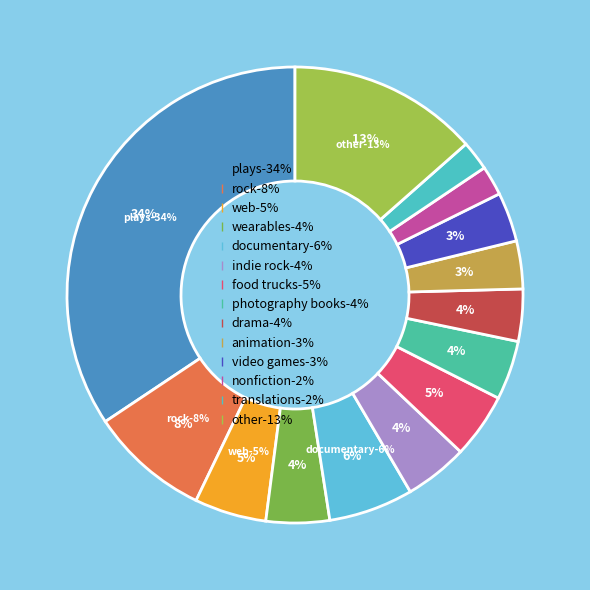

Rank the categories by value from highest to lowest.

plays, other, rock, documentary, web, food trucks, wearables, indie rock, photography books, drama, video games, animation, nonfiction, translations